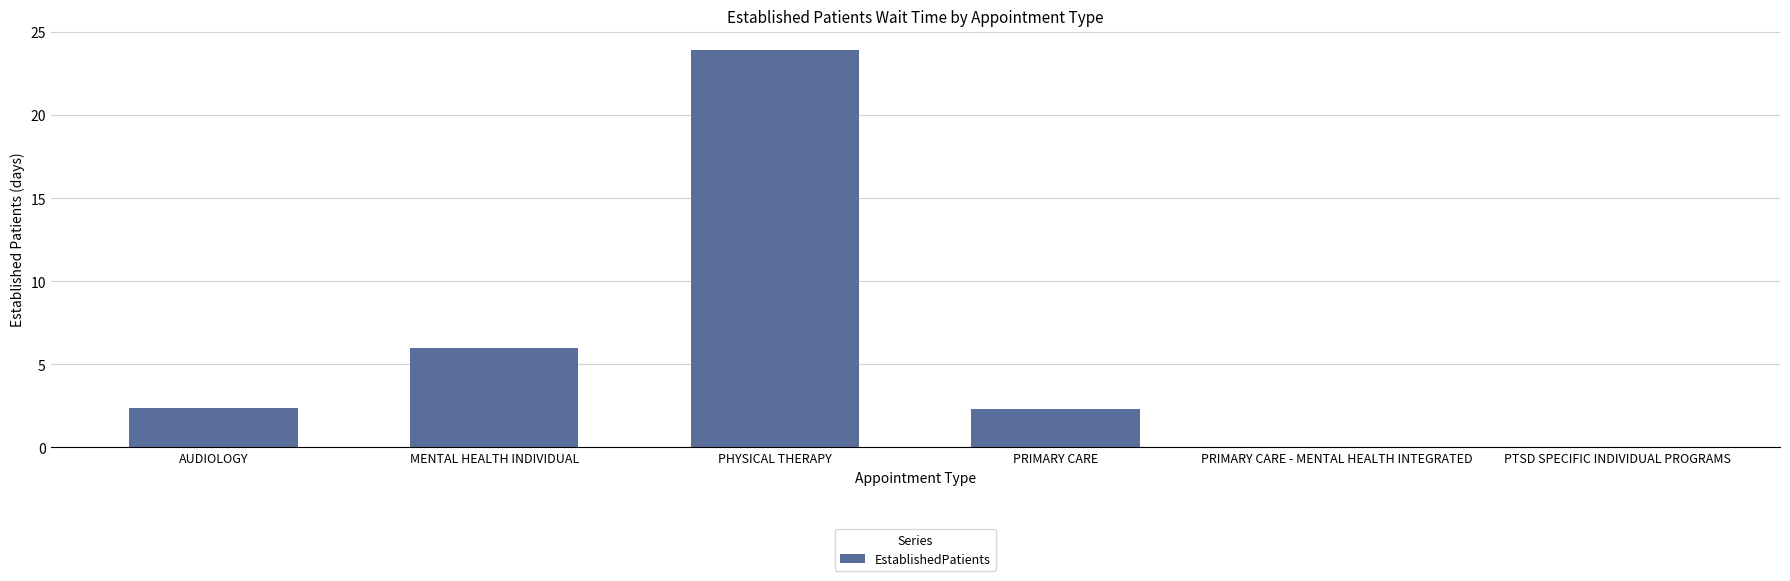

How many categories are shown in the chart?

6